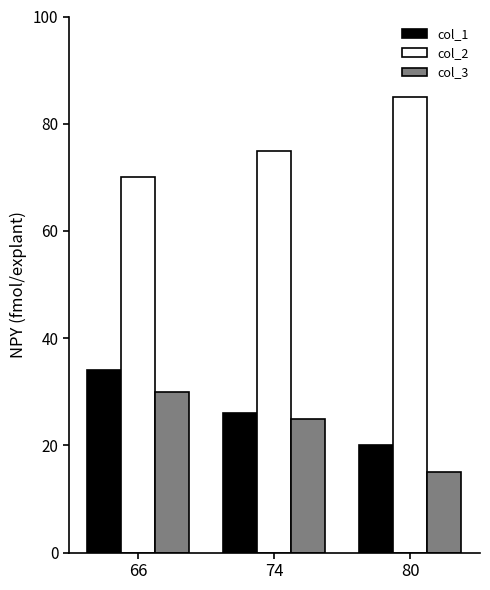

What is the difference between the highest and lowest values at 80?

70